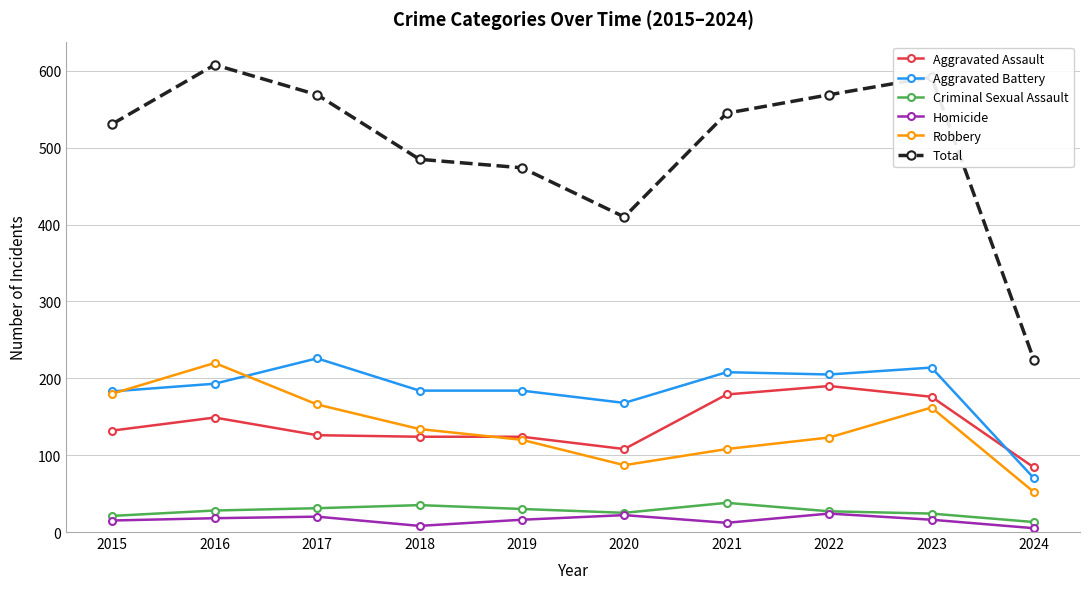

The Homicide series shows 24 at 2022. True or false?

True